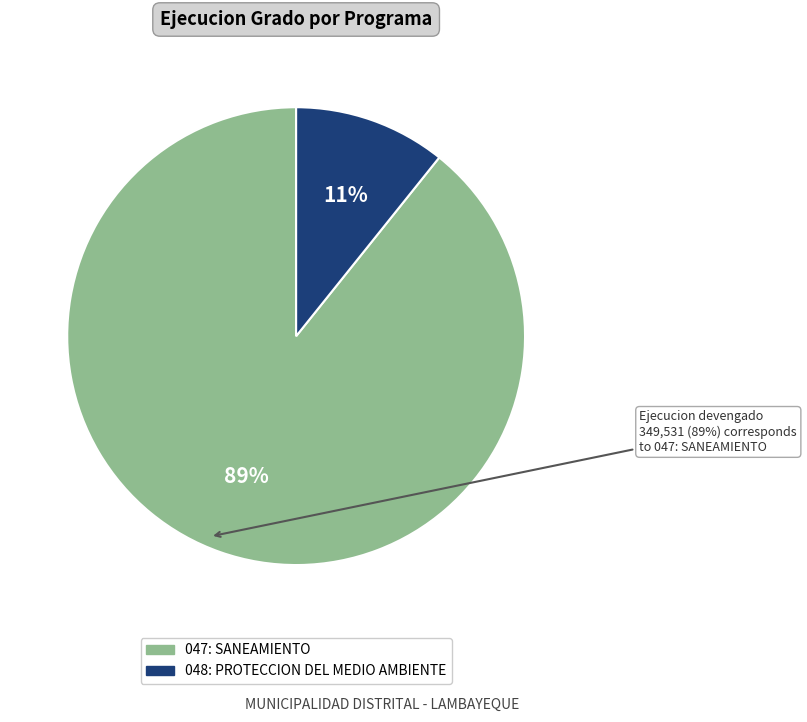

True or false: 048: PROTECCION DEL MEDIO AMBIENTE accounts for 25% of the total.

False